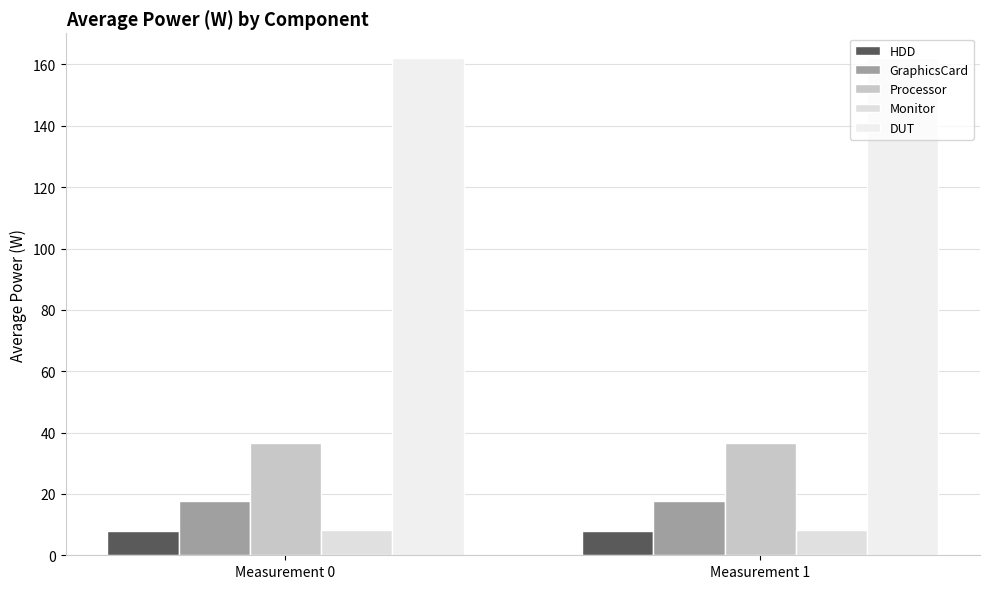

Which has a higher value, Measurement 1 or Measurement 0?

Measurement 1